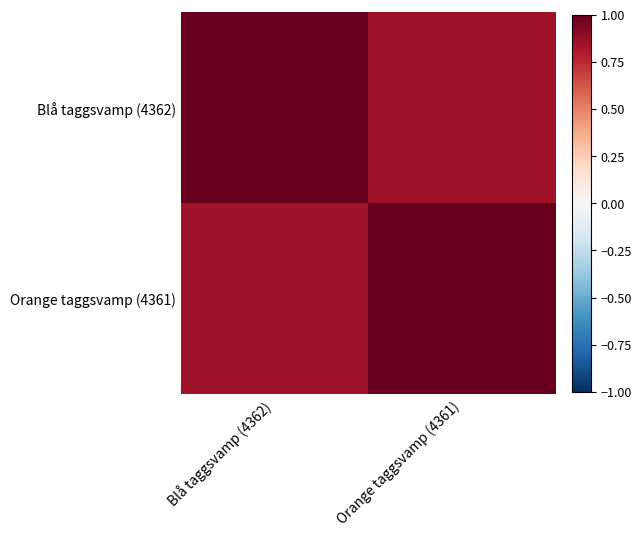

What is the difference between the highest and lowest values at Orange taggsvamp (4361)?

0.2